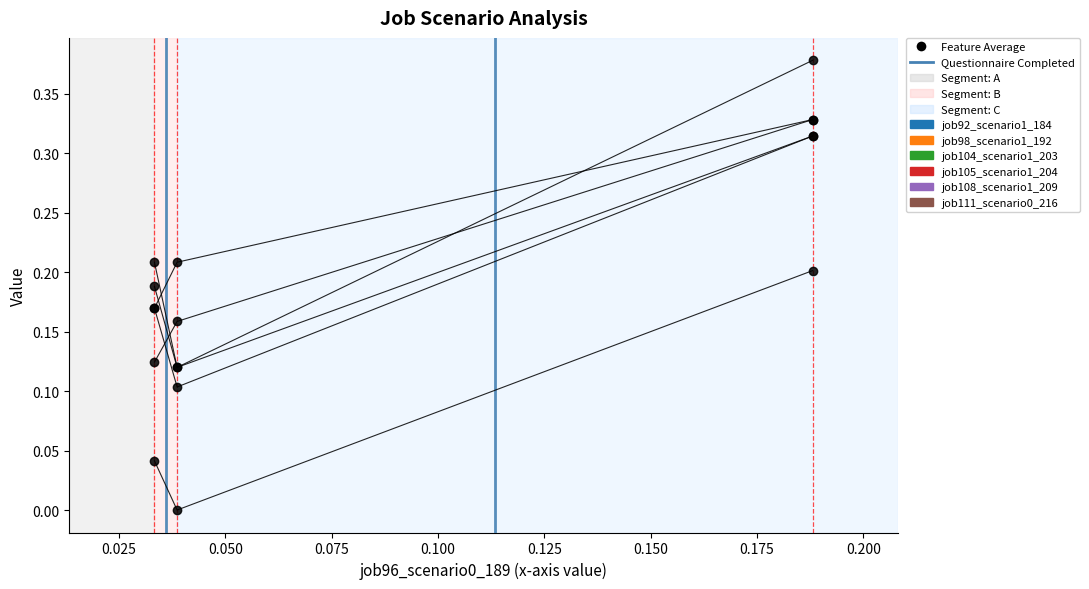

How many lines are shown in the chart?

6